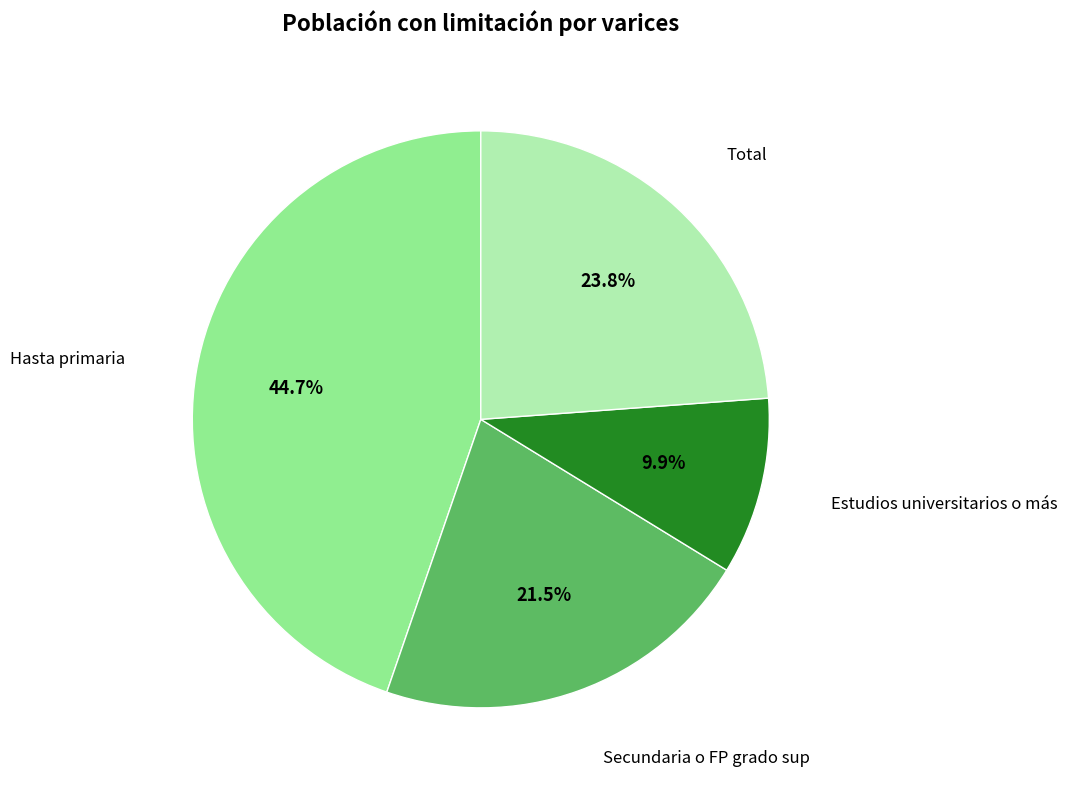

Rank the categories by value from lowest to highest.

Estudios universitarios o más, Secundaria o FP grado sup, Total, Hasta primaria